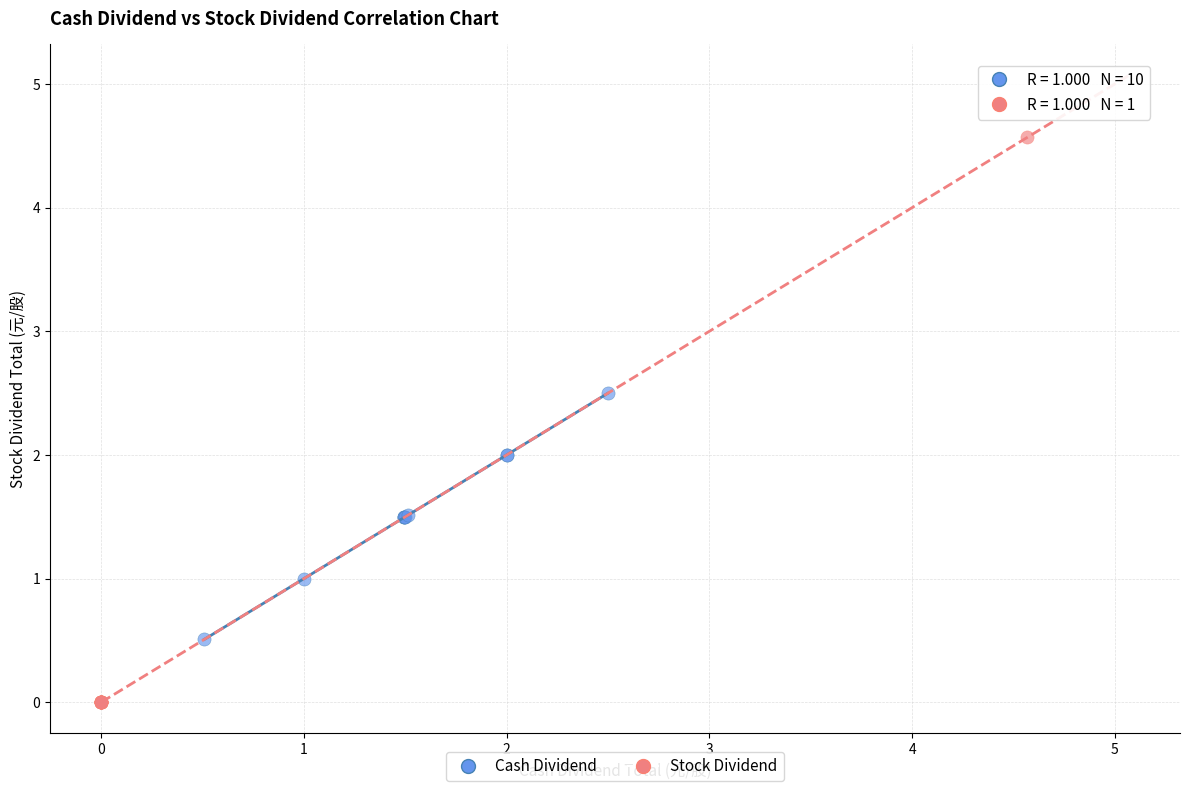

Which series reaches the minimum Y coordinate?

Stock Dividend